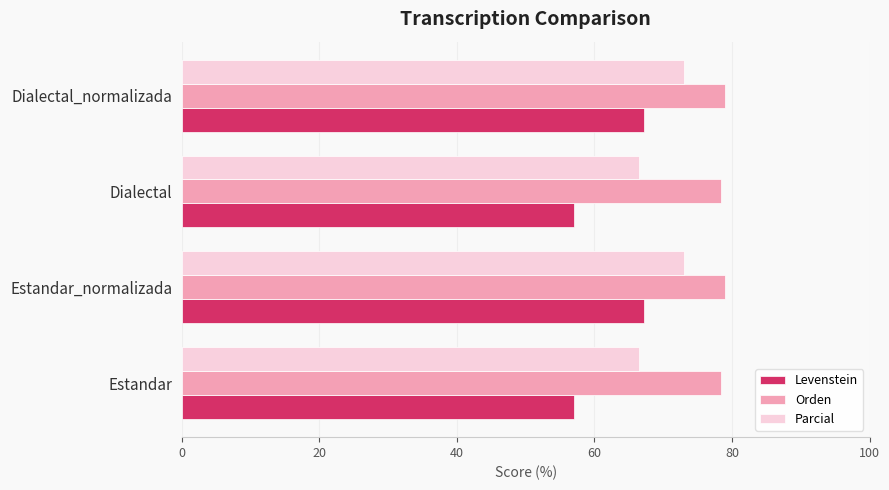

At how many categories does at least one series exceed 69?

4